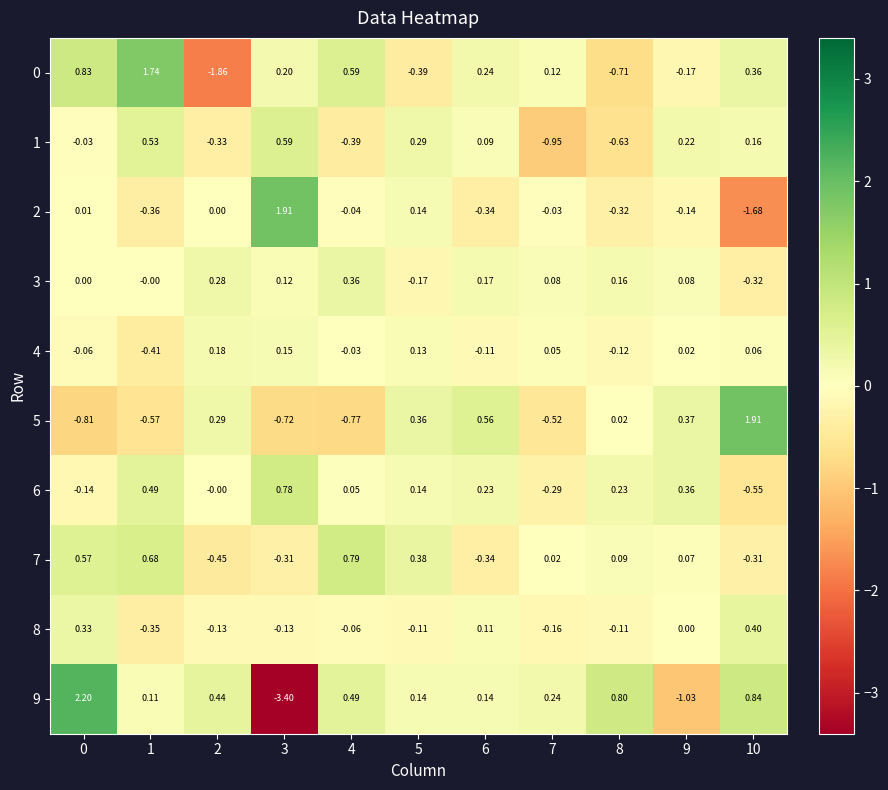

Is the value of 1 at 10 greater than the value of 4 at 1?

Yes